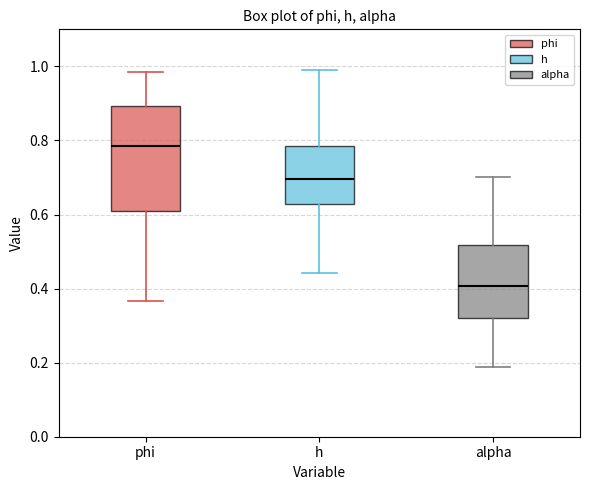

Reading left to right, read every box against the y-axis: the position of its median line, the range the box covers, and the ends of its whiskers. The values are not printed on the chart, so give them approximately, as read against the axis.

phi: median 0.78, box 0.60 to 0.90, whiskers 0.36 to 0.98
h: median 0.70, box 0.62 to 0.78, whiskers 0.44 to 0.98
alpha: median 0.40, box 0.32 to 0.52, whiskers 0.18 to 0.70